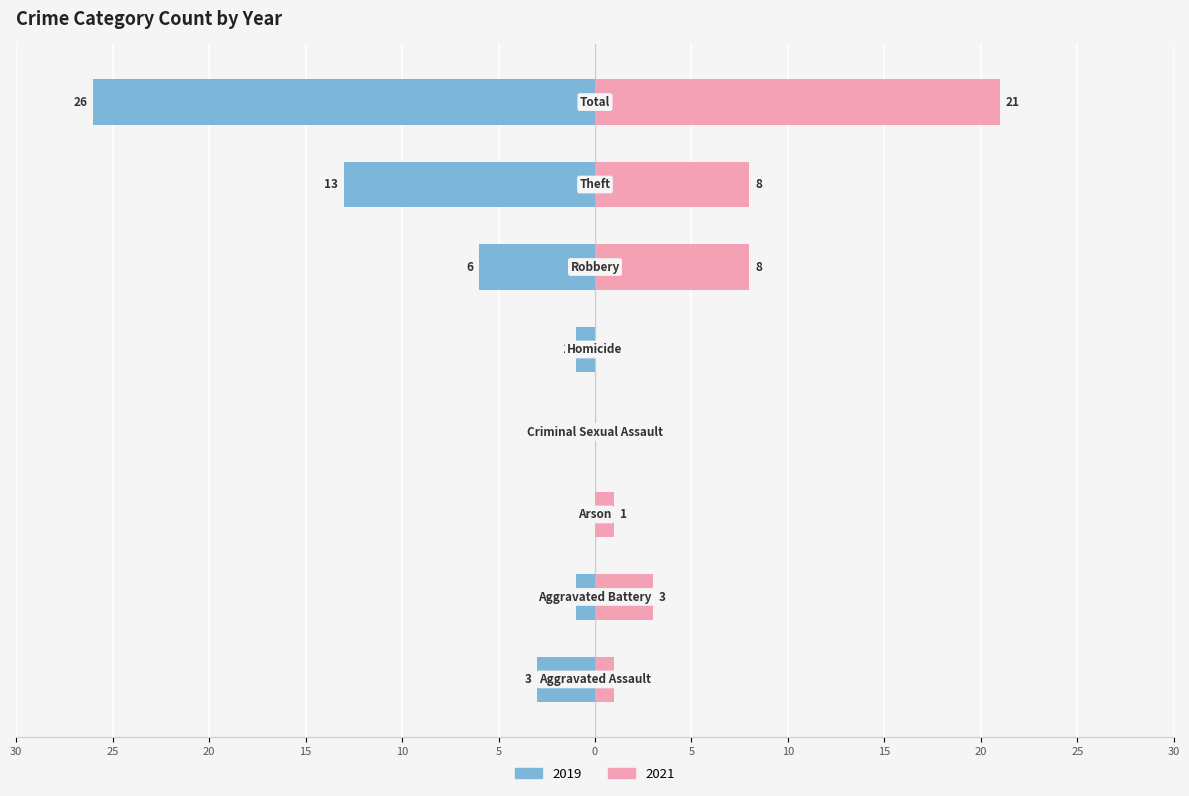

Reading left to right, extract all data points from this chart.

Left (2019): Aggravated Assault=-3	Aggravated Battery=-1	Arson=0	Criminal Sexual Assault=0	Homicide=-1	Robbery=-6	Theft=-13	Total=-26
Right (2021): Aggravated Assault=1	Aggravated Battery=3	Arson=1	Criminal Sexual Assault=0	Homicide=0	Robbery=8	Theft=8	Total=21